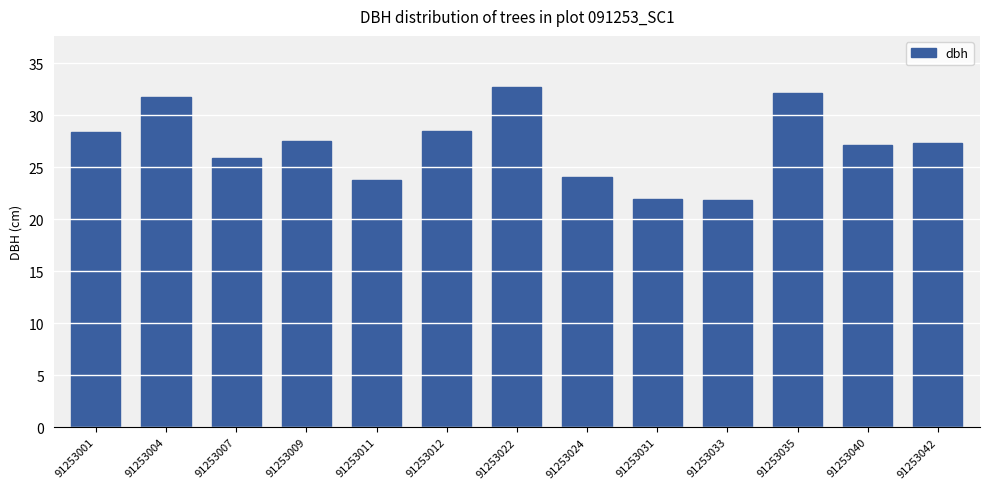

What is the maximum value shown in the chart?

32.7